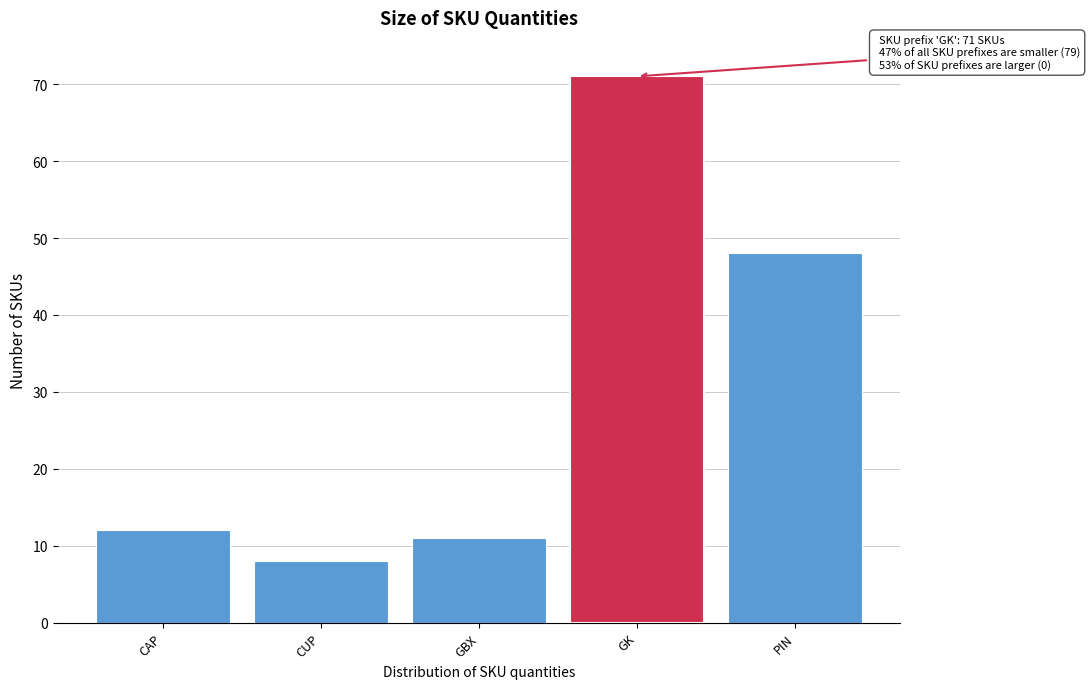

Reading right to left, list all the values displayed in this chart.

48	71	11	8	12